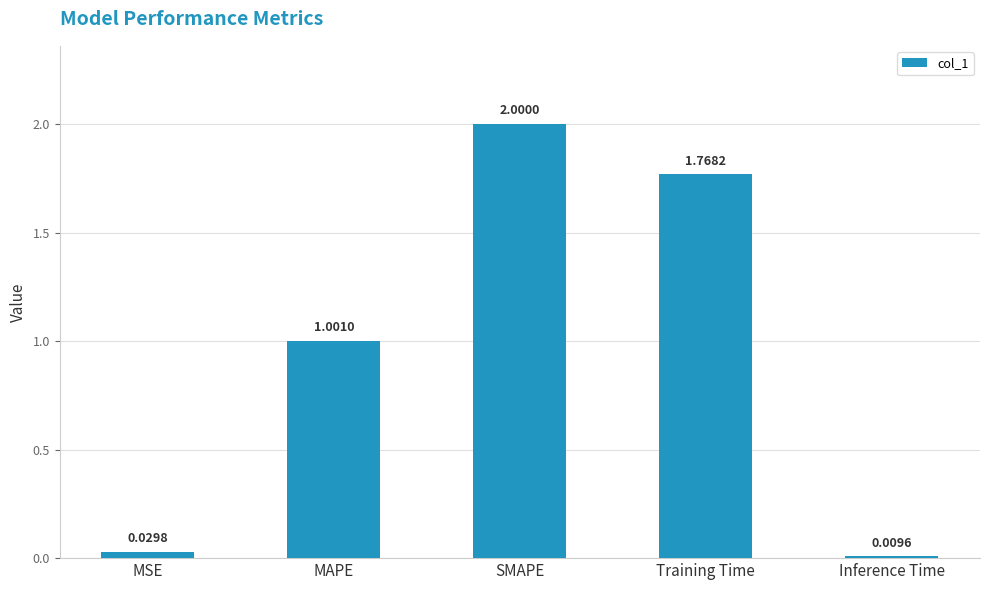

True or false: the data shows 0.3 at MAPE.

False